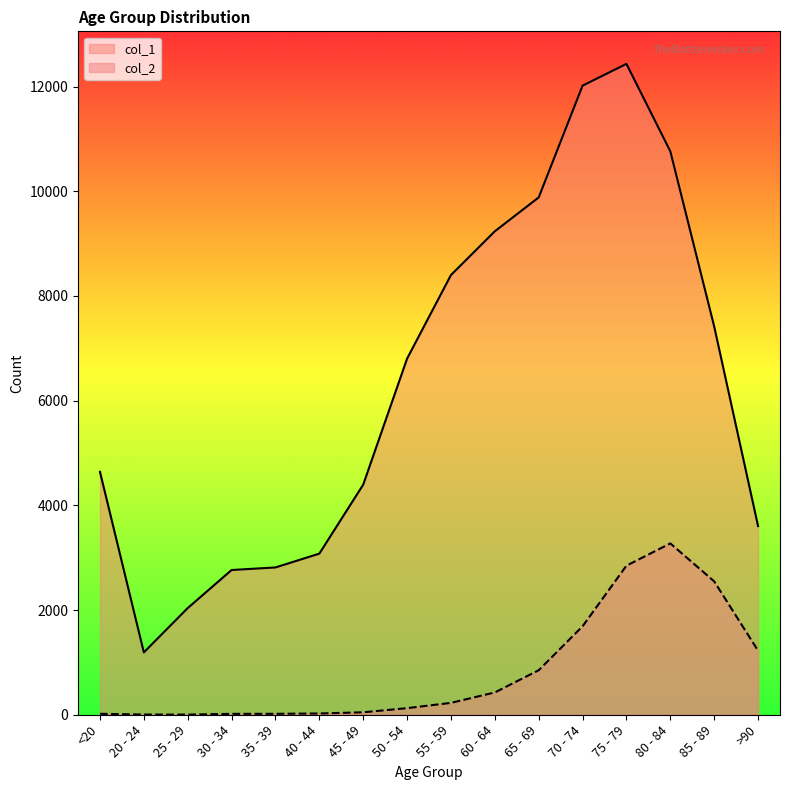

True or false: col_1 and col_2 cross at least once.

False